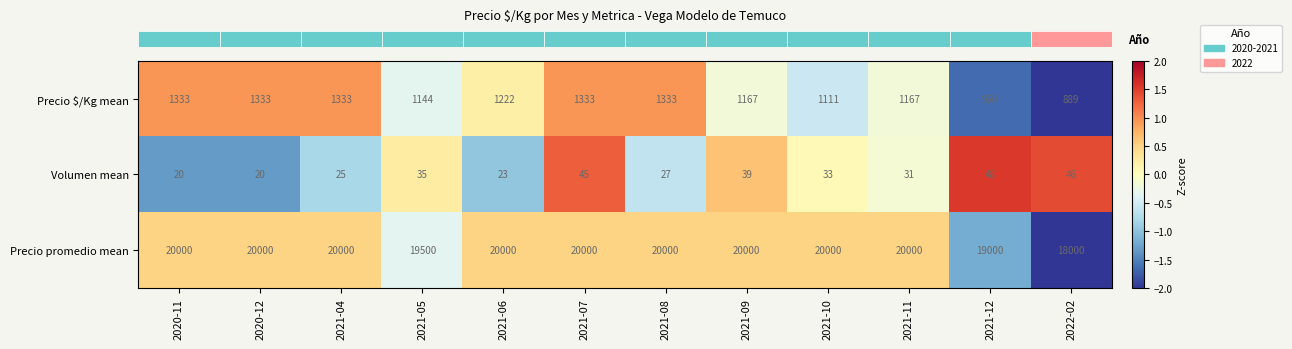

How many series are shown in this chart?

3